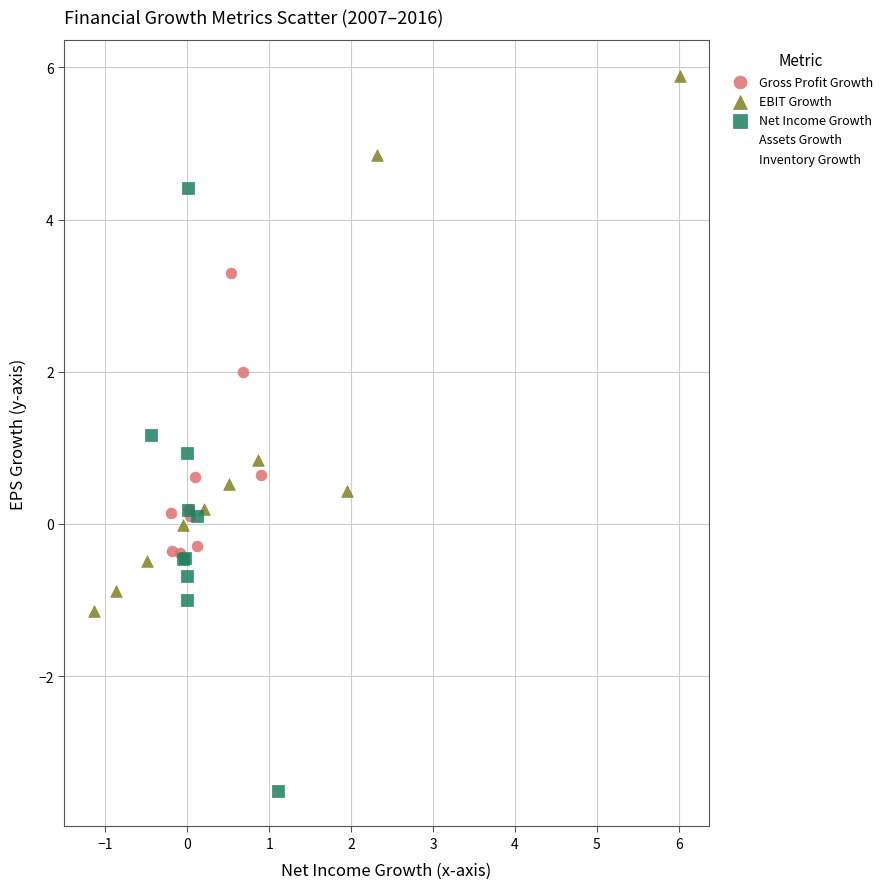

Which series has the largest Y range (max minus min)?

Net Income Growth